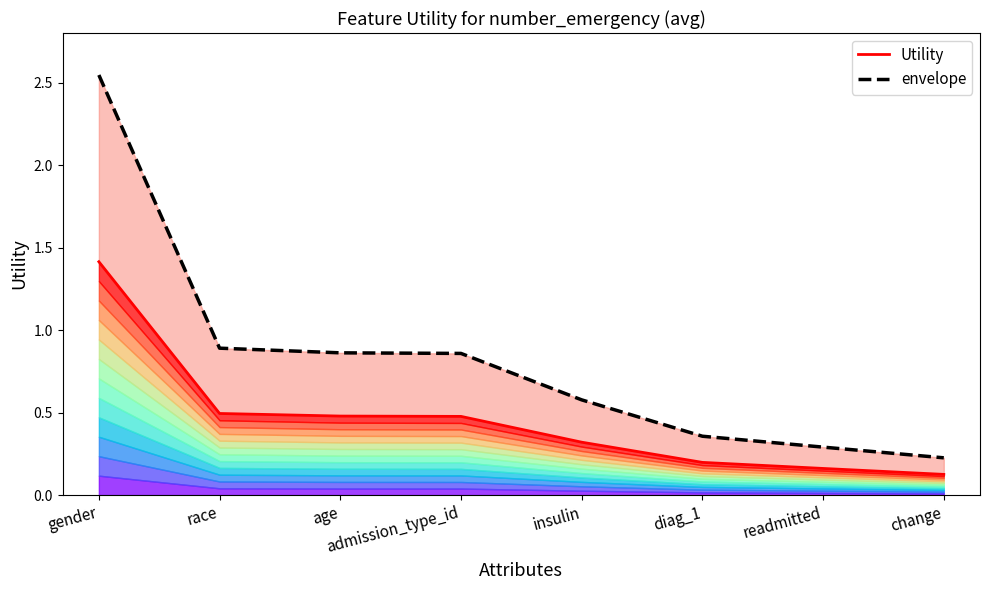

List the labels in order of envelope value, smallest first.

change, readmitted, diag_1, insulin, admission_type_id, age, race, gender